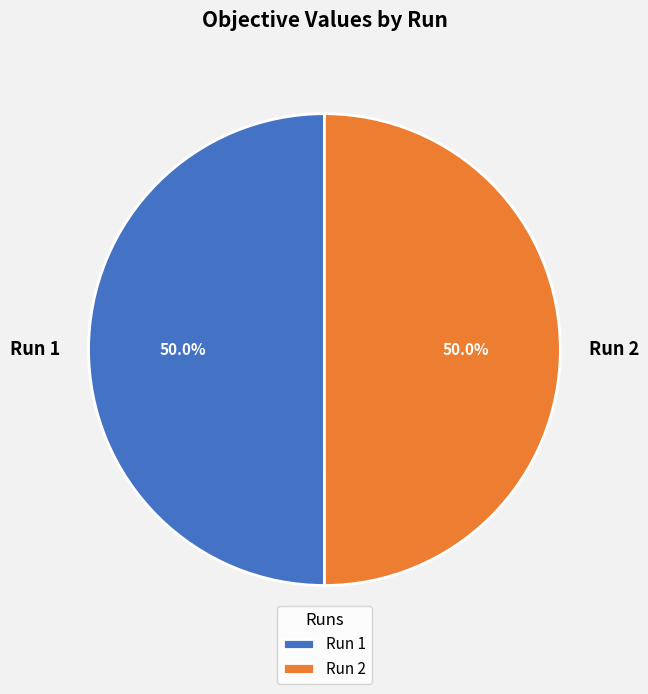

Count the number of slices in the pie.

2